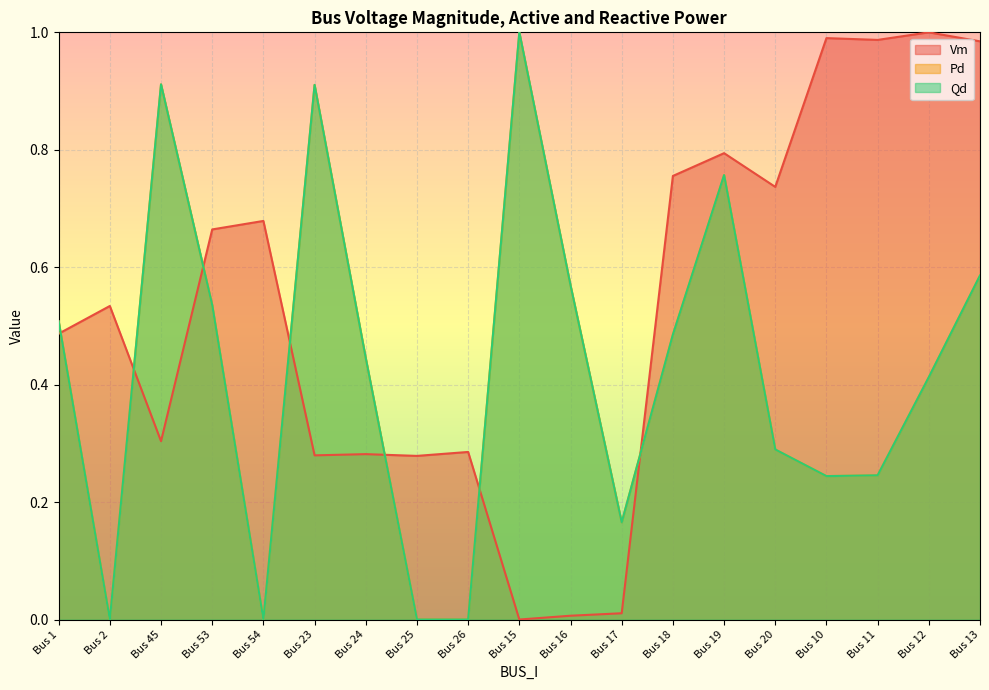

What is the average value of the Vm series?

0.5